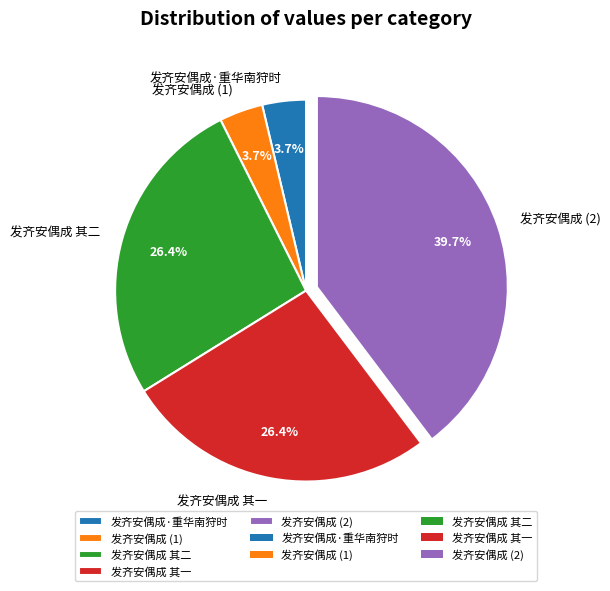

Is there any slice that represents more than half of the pie?

No